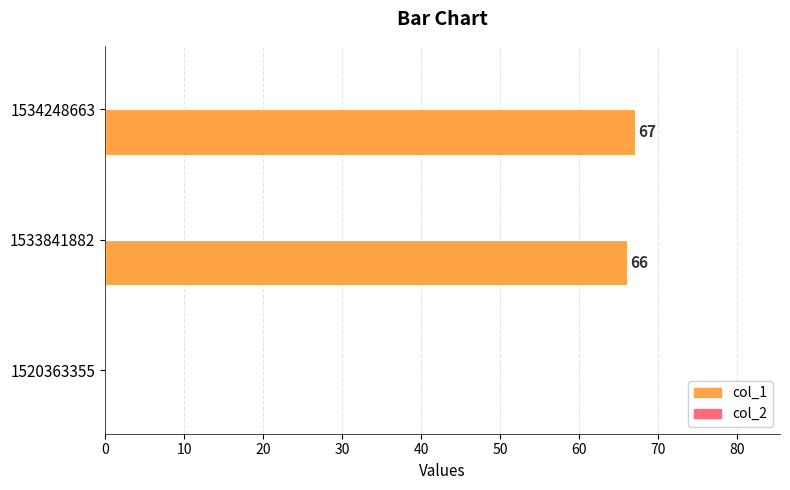

What is the sum of the values at 1533841882 and 1534248663?

133